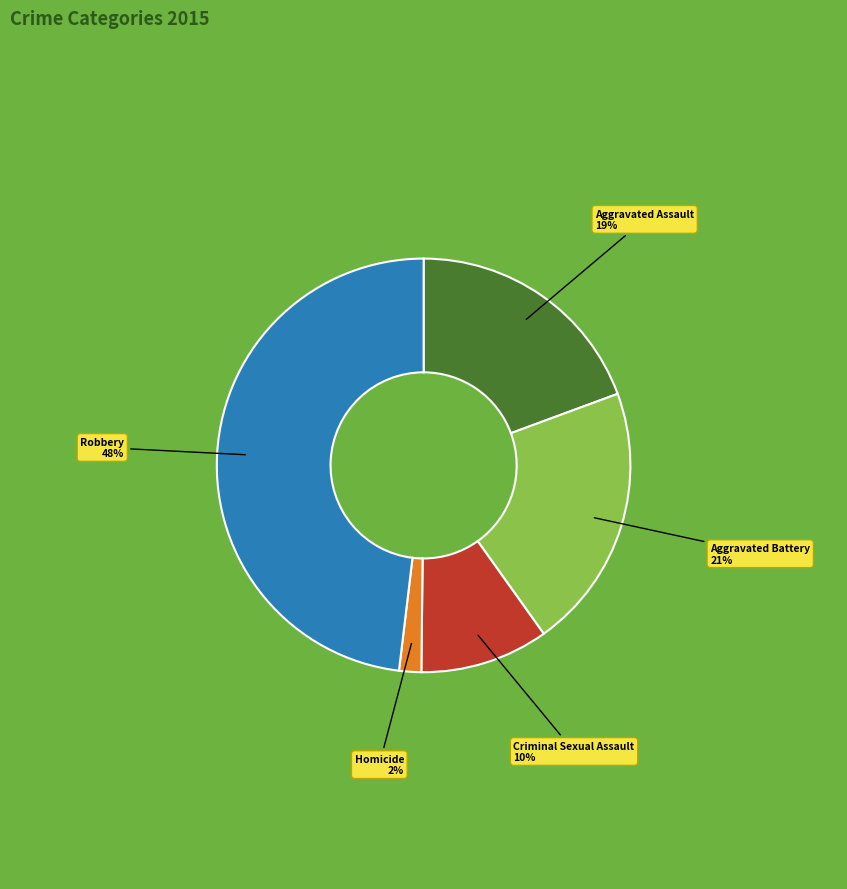

Does any single category account for the majority?

No